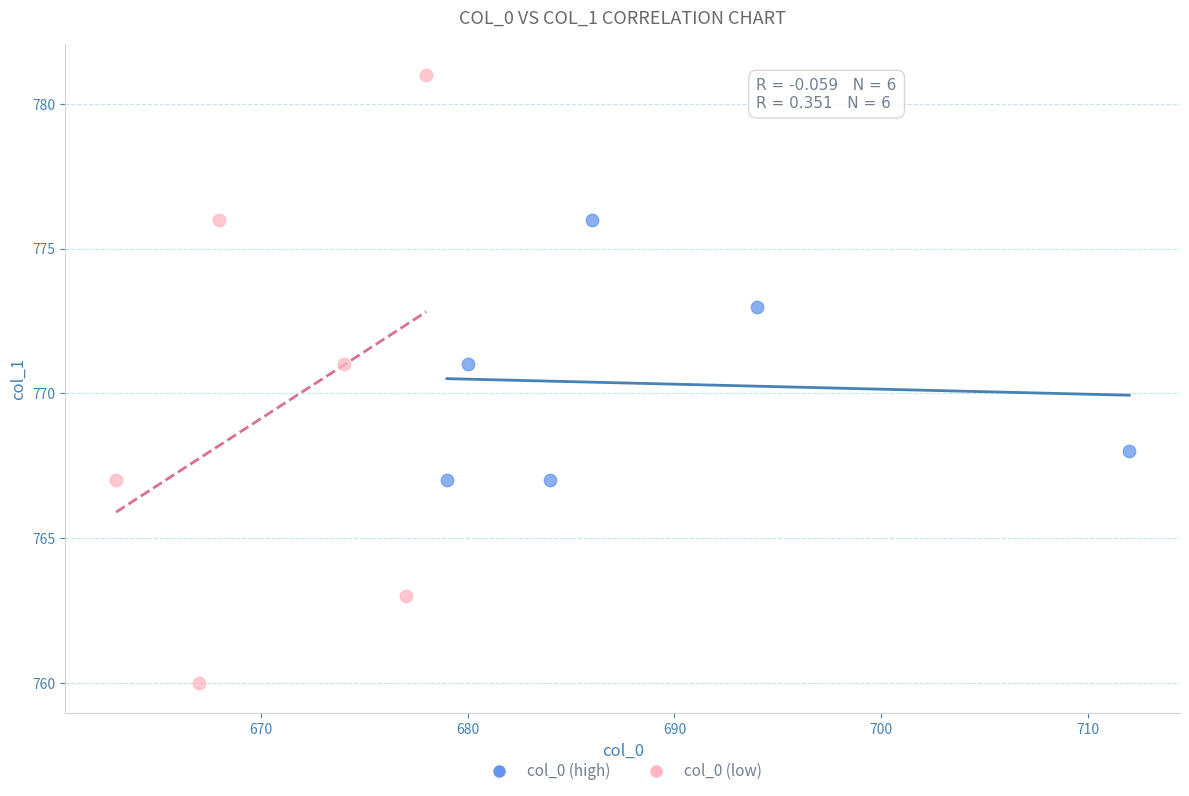

Which series contains the highest Y value?

col_0 (low)